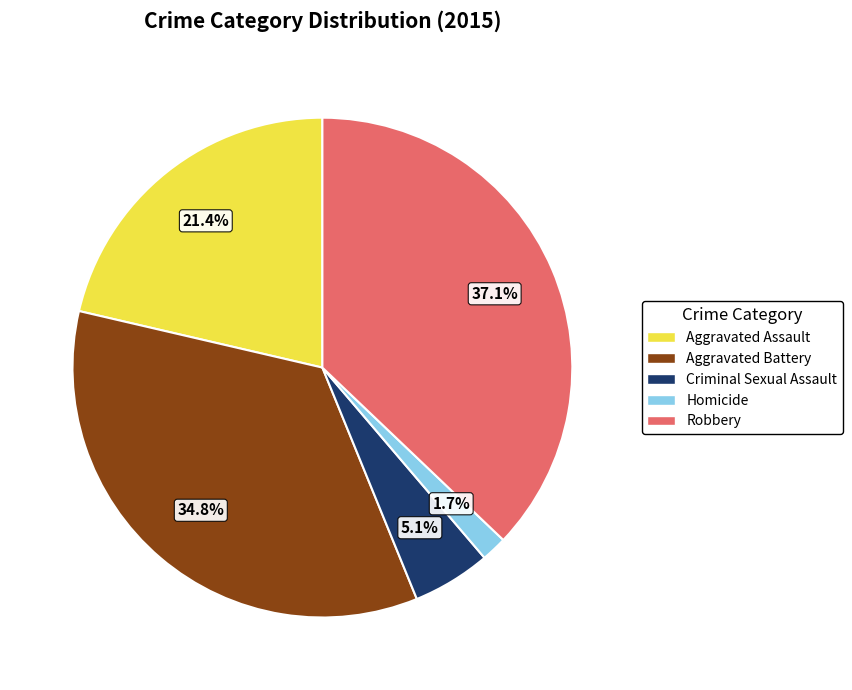

Which category has the biggest portion of the pie?

Robbery